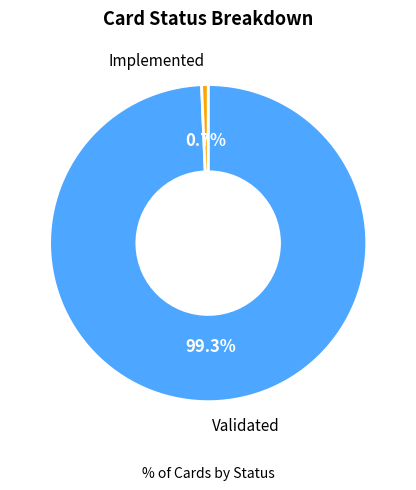

Does any single category account for the majority?

Yes